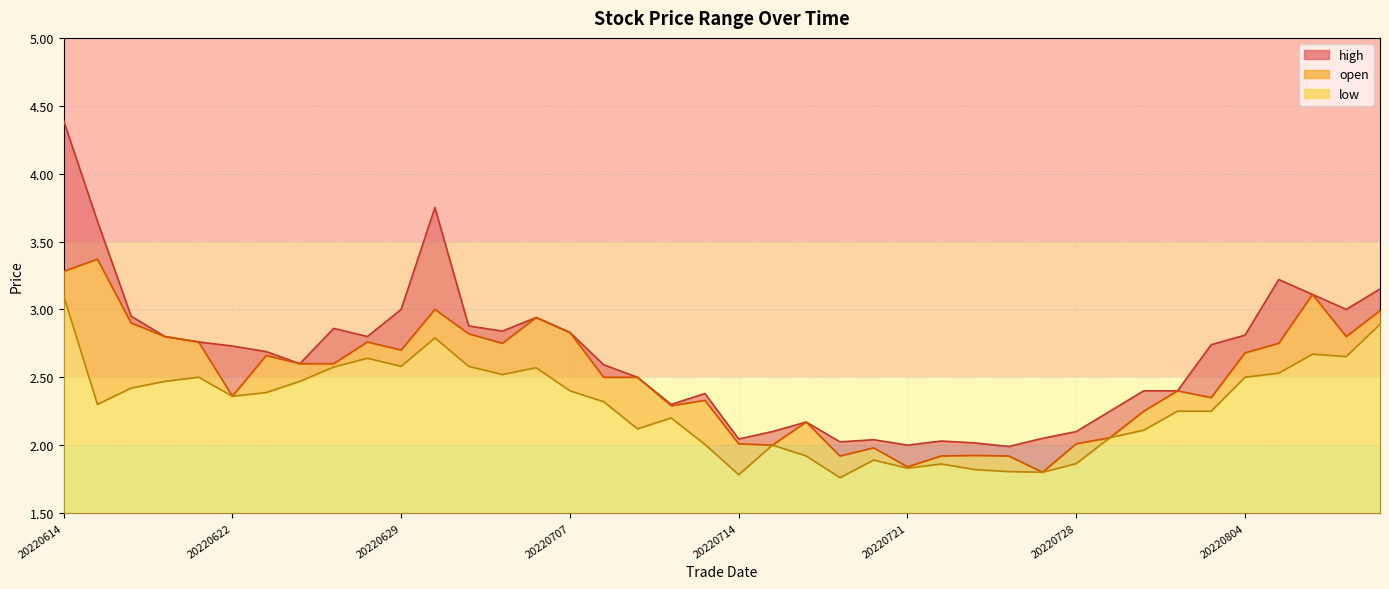

Is the value of low at 20220727 greater than the value of high at 20220810?

No